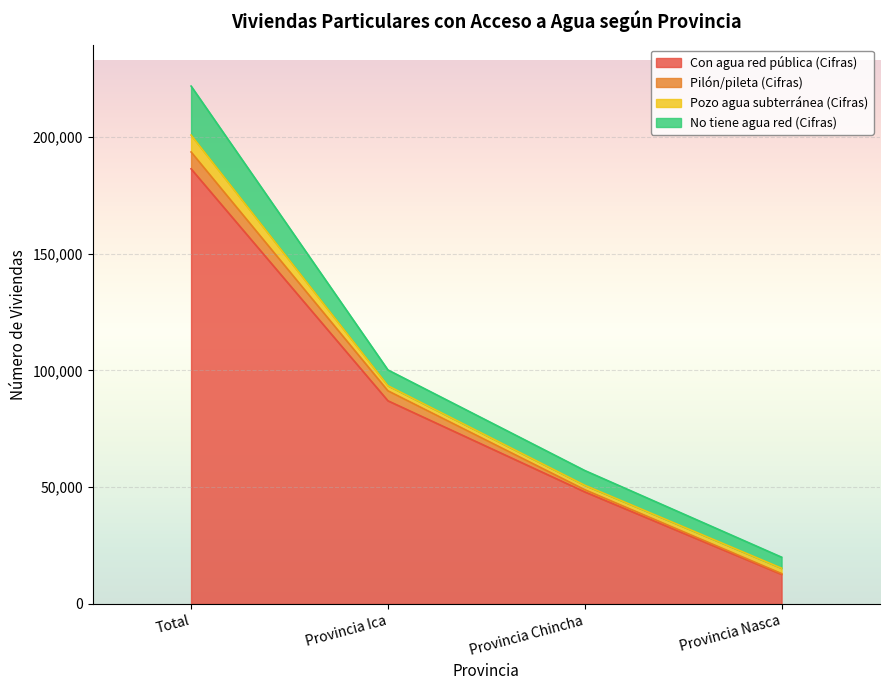

Reading left to right, list all the values displayed in this chart.

Con agua red pública (Cifras): Total=186258	Provincia Ica=86974	Provincia Chincha=47978	Provincia Nasca=12686
Pilón/pileta (Cifras): Total=7211	Provincia Ica=4271	Provincia Chincha=935	Provincia Nasca=330
Pozo agua subterránea (Cifras): Total=7238	Provincia Ica=2179	Provincia Chincha=1910	Provincia Nasca=2292
No tiene agua red (Cifras): Total=20972	Provincia Ica=6756	Provincia Chincha=6311	Provincia Nasca=4727